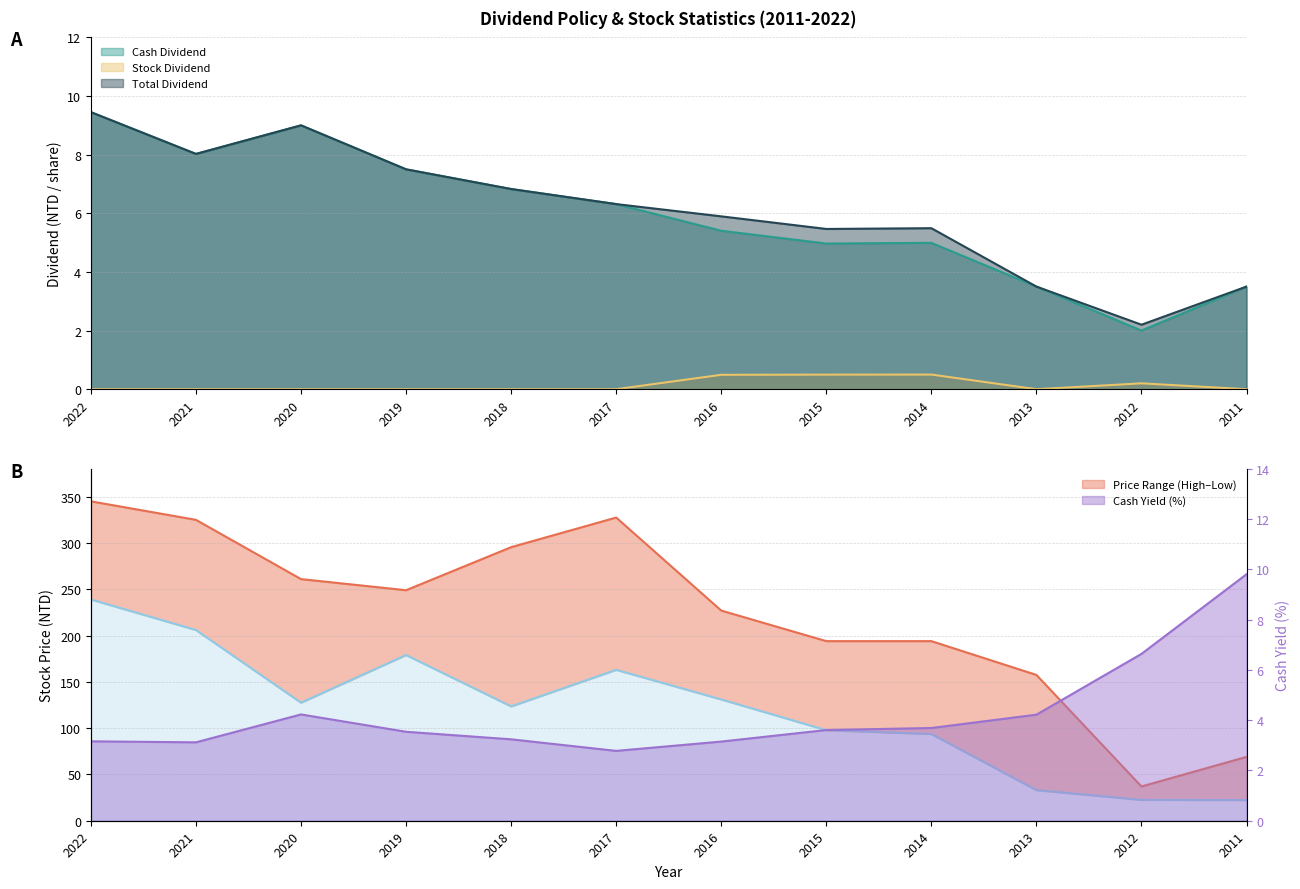

Reading left to right, list all the values displayed in this chart.

Cash Dividend: 9.4	8.0	9.0	7.5	6.8	6.3	5.4	5.0	5.0	3.5	2.0	3.5
Stock Dividend: 0.0	0.0	0.0	0.0	0.0	0.0	0.5	0.5	0.5	0.0	0.2	0.0
Total Dividend: 9.4	8.0	9.0	7.5	6.8	6.3	5.9	5.5	5.5	3.5	2.2	3.5
Stock Price High: 345.0	325.0	261.0	249.0	295.5	327.5	227.0	194.0	194.0	157.5	37.0	69.0
Stock Price Low: 239.0	206.0	127.5	179.0	123.5	163.0	131.0	97.8	93.7	33.1	22.6	22.4
Cash Yield (%): 3.2	3.1	4.2	3.5	3.2	2.8	3.1	3.6	3.7	4.2	6.6	9.8